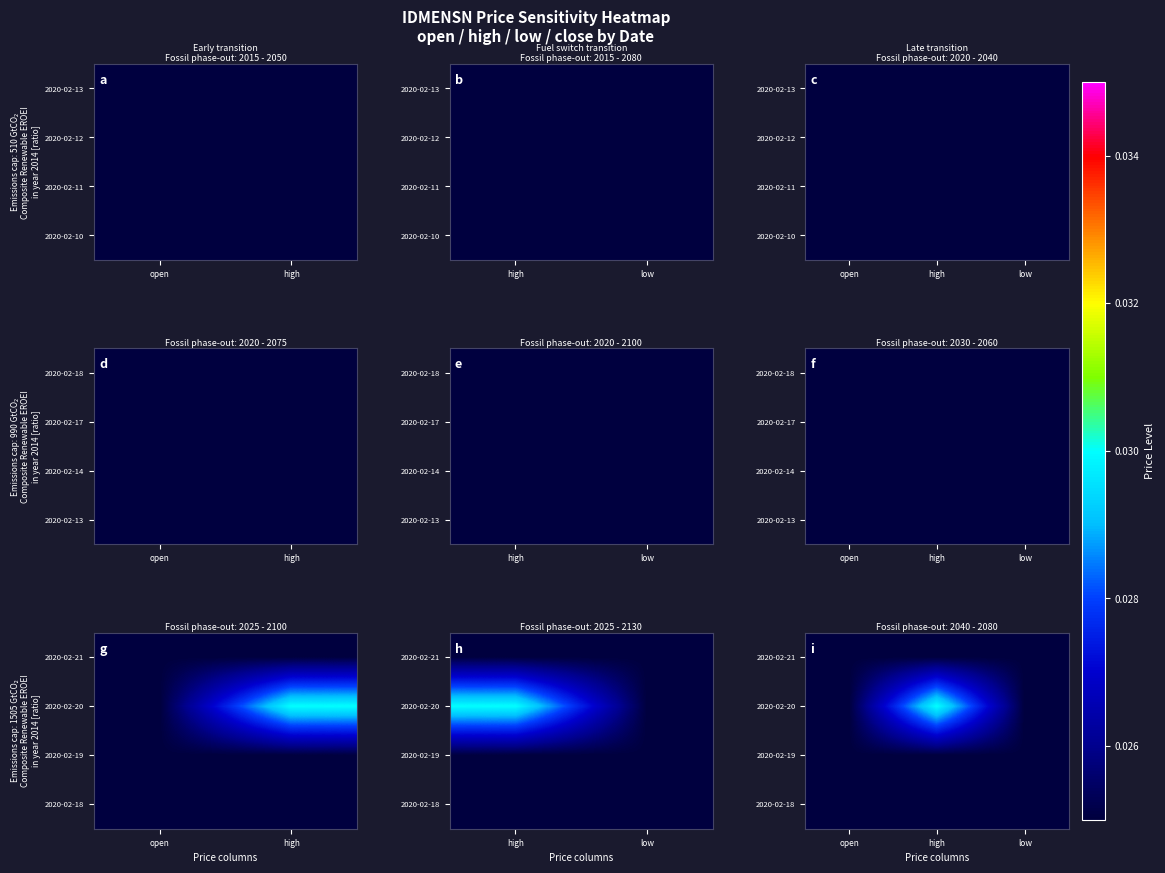

Which category has the lowest value across all series?

open